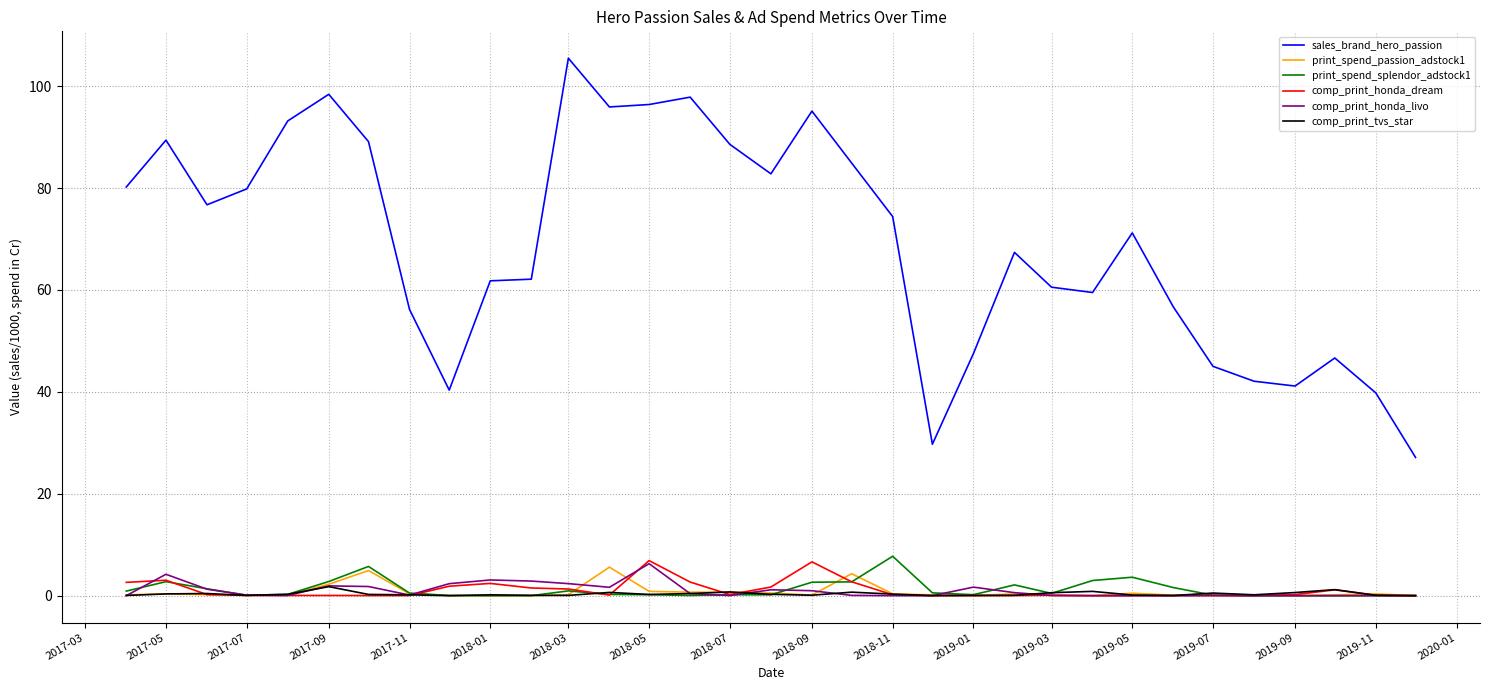

What is the maximum value shown in the chart?

105.5